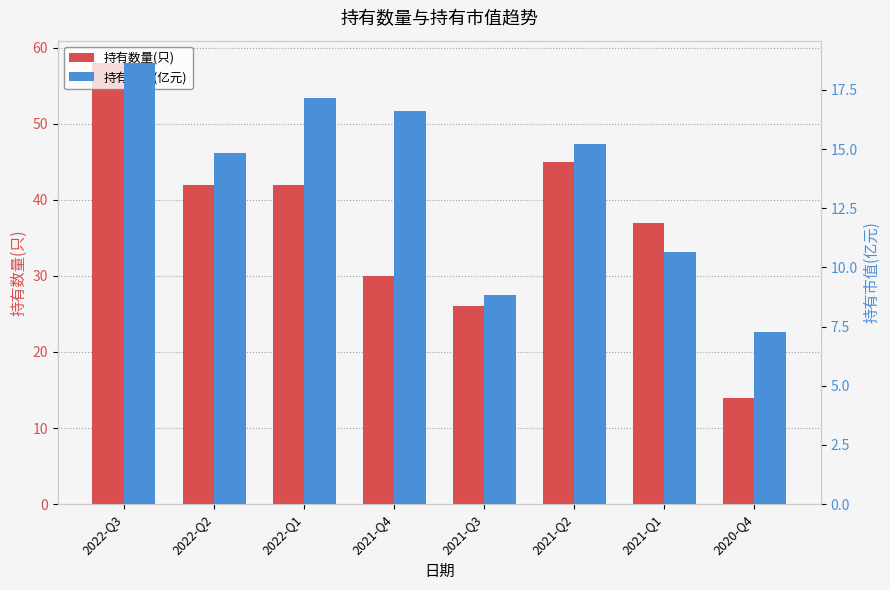

Reading left to right, list all the values displayed in this chart.

持有数量(只): 2022-Q3=58.0	2022-Q2=42.0	2022-Q1=42.0	2021-Q4=30.0	2021-Q3=26.0	2021-Q2=45.0	2021-Q1=37.0	2020-Q4=14.0
持有市值(亿元): 2022-Q3=18.6	2022-Q2=14.8	2022-Q1=17.2	2021-Q4=16.6	2021-Q3=8.8	2021-Q2=15.2	2021-Q1=10.7	2020-Q4=7.3